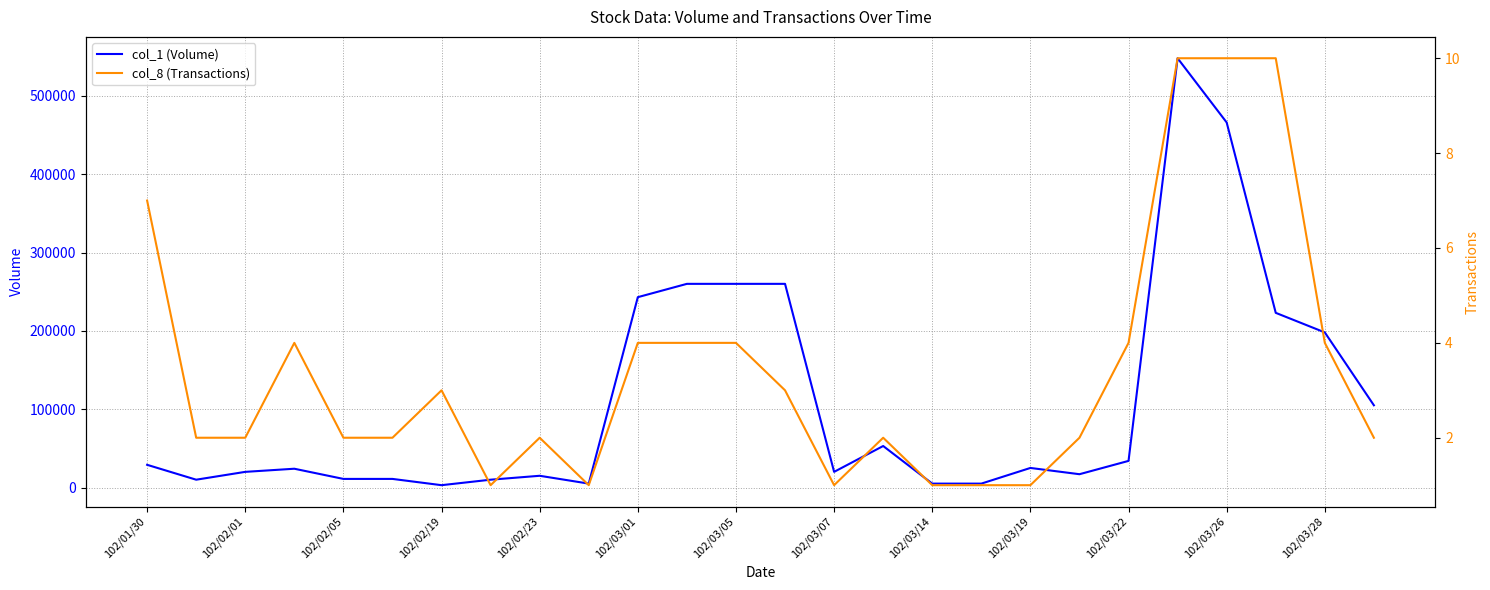

The value of col_1 (Volume) at 102/03/05 is 415994. True or false?

False